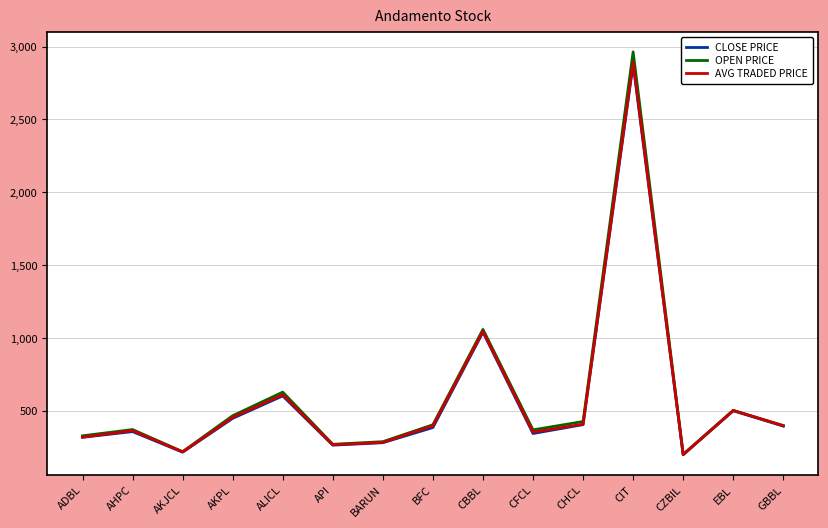

What is the average value of the AVG TRADED PRICE series?

582.7